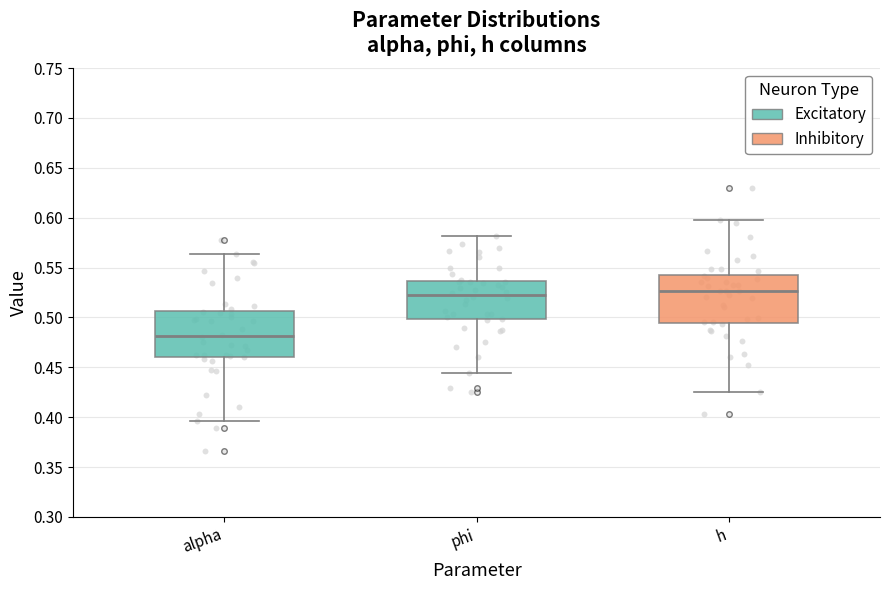

Reading left to right, transcribe this box plot: for each box, give where its median line is, the range the box spans, and where its two whiskers end, as read against the y-axis. The values are not printed on the chart, so give them approximately, as read against the axis.

alpha: median 0.480, box 0.460 to 0.505, whiskers 0.395 to 0.565
phi: median 0.525, box 0.500 to 0.535, whiskers 0.445 to 0.580
h: median 0.525, box 0.495 to 0.545, whiskers 0.425 to 0.600